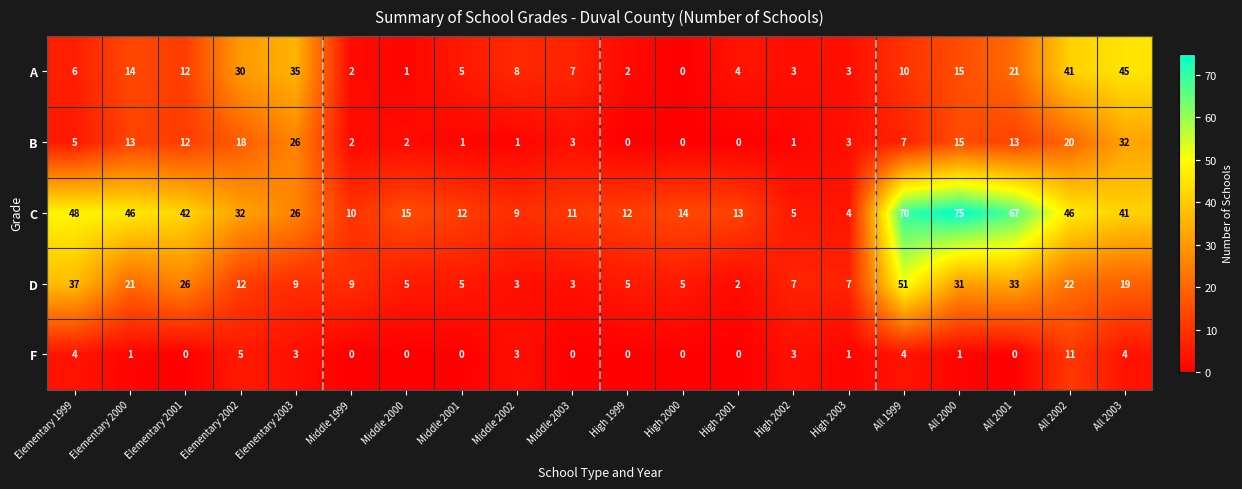

At which category is the sum across all series the highest?

All 1999